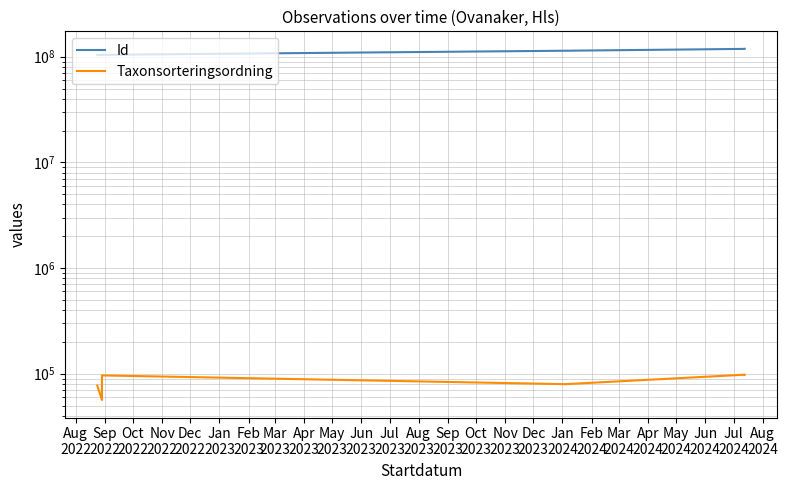

What are all the series names shown in the legend?

Id, Taxonsorteringsordning